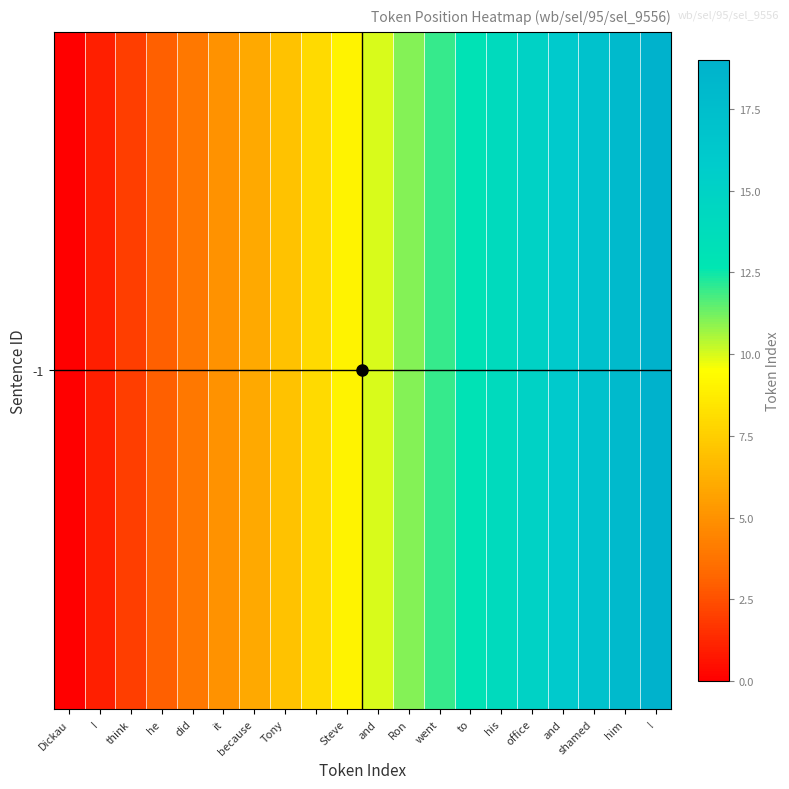

What is the difference between the second highest and second lowest values?

17